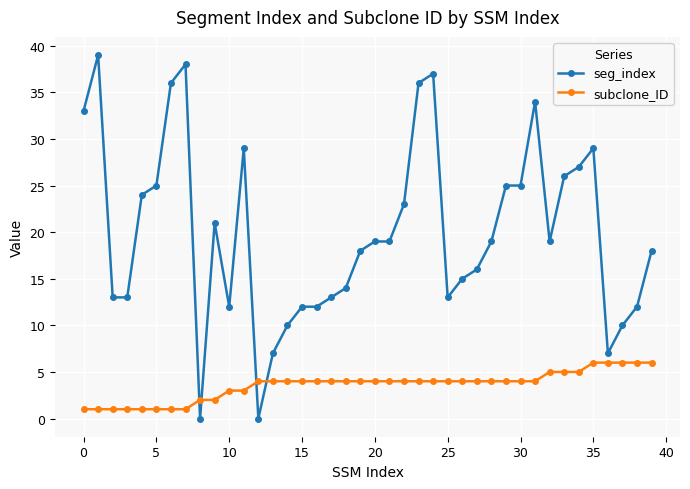

What are all the series names shown in the legend?

seg_index, subclone_ID